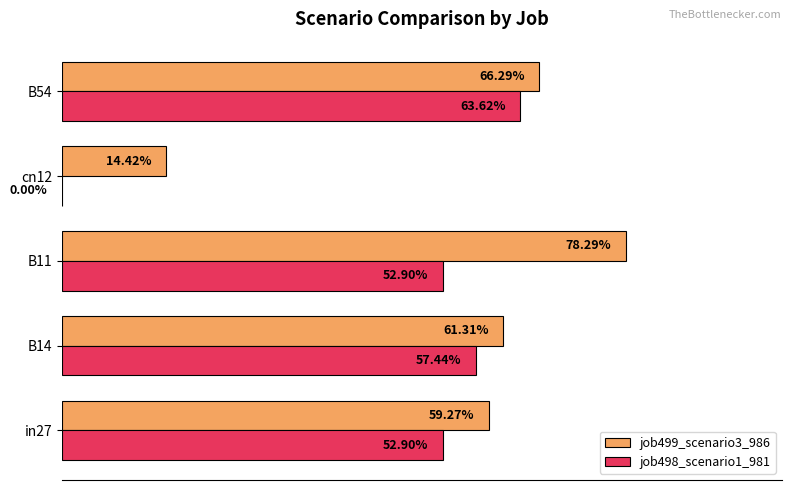

What are all the series names shown in the legend?

job499_scenario3_986, job498_scenario1_981